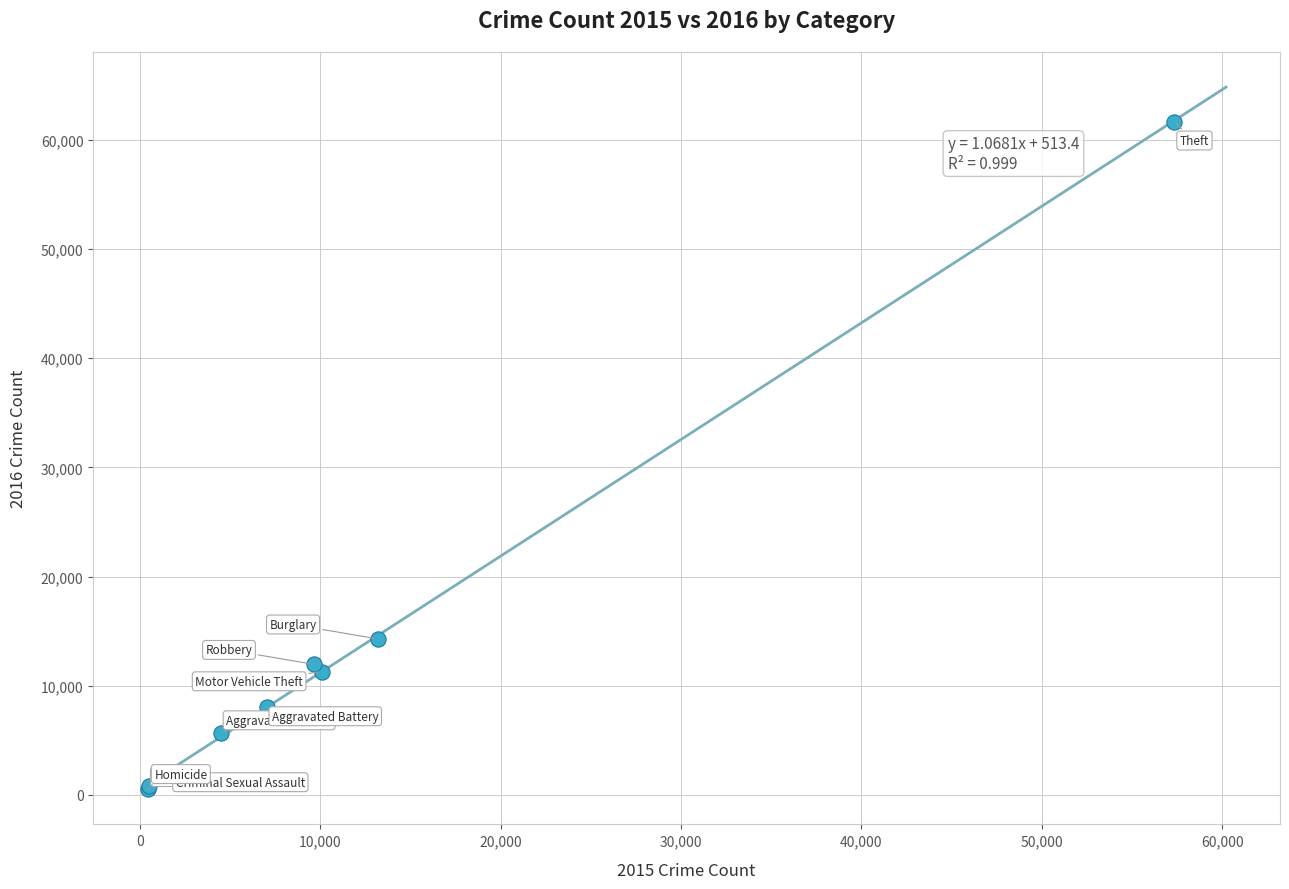

What Y value in the scatter plot is closest to 31068?

14289